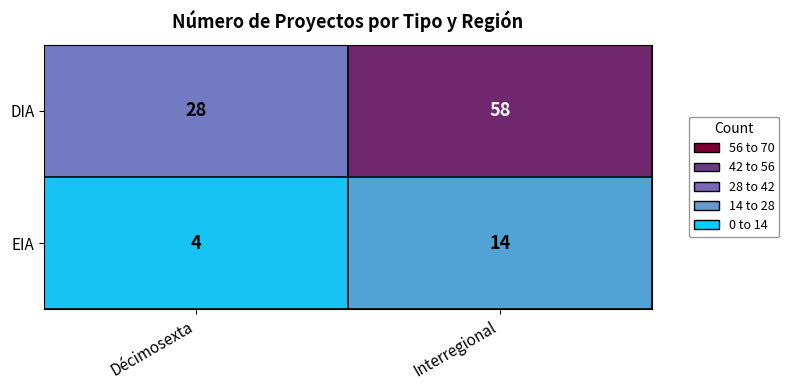

List the series in order of their overall mean, lowest first.

EIA, DIA